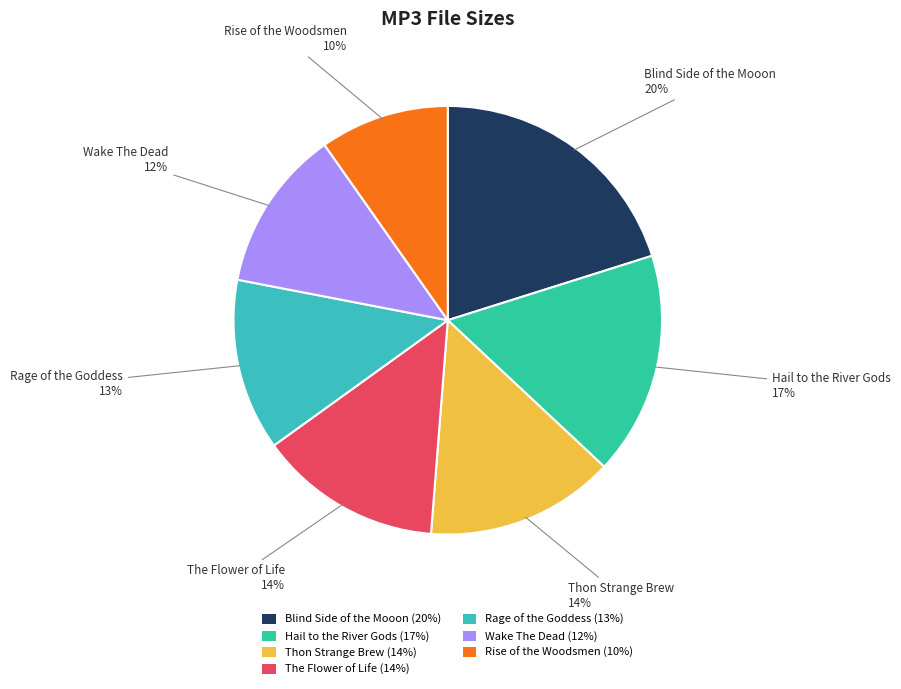

Count the number of slices in the pie.

7